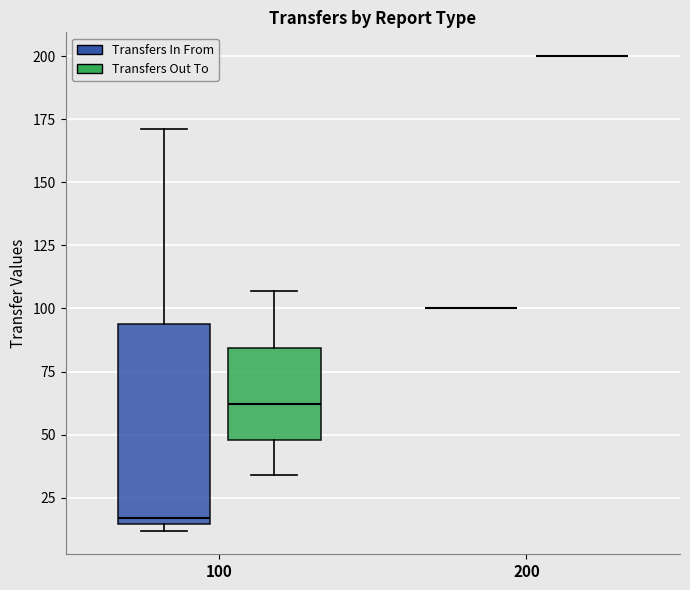

Where does the lower whisker of the box for 100 (Transfers Out To) end on the y-axis? The values are not printed on the chart, so give them approximately, as read against the axis.

35